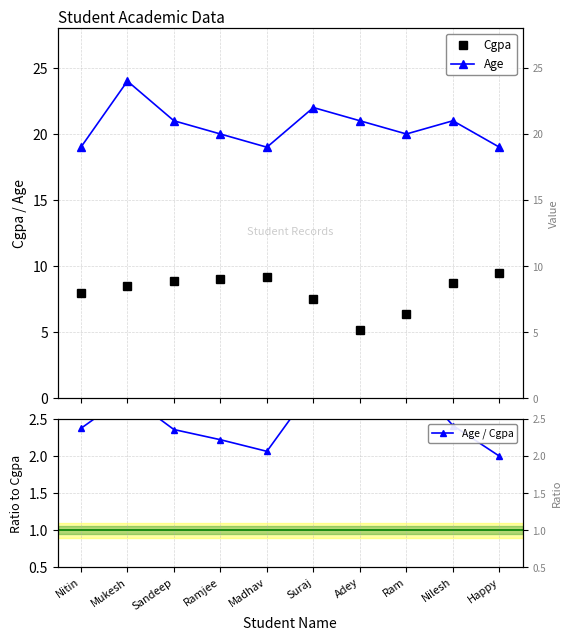

What is the total value across all series at Mukesh?

35.3